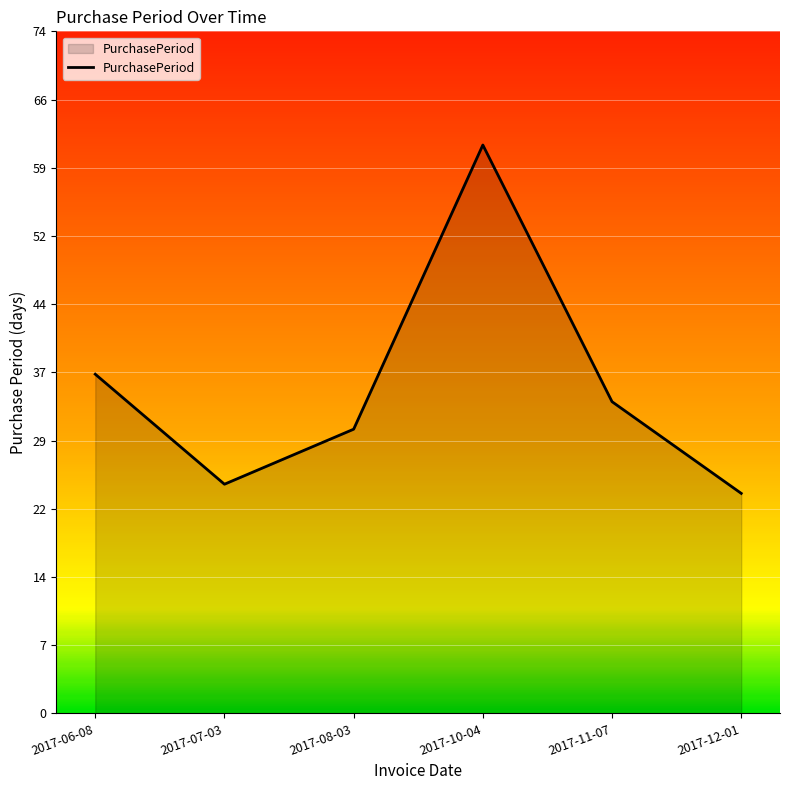

Does the chart have visible grid lines?

Yes